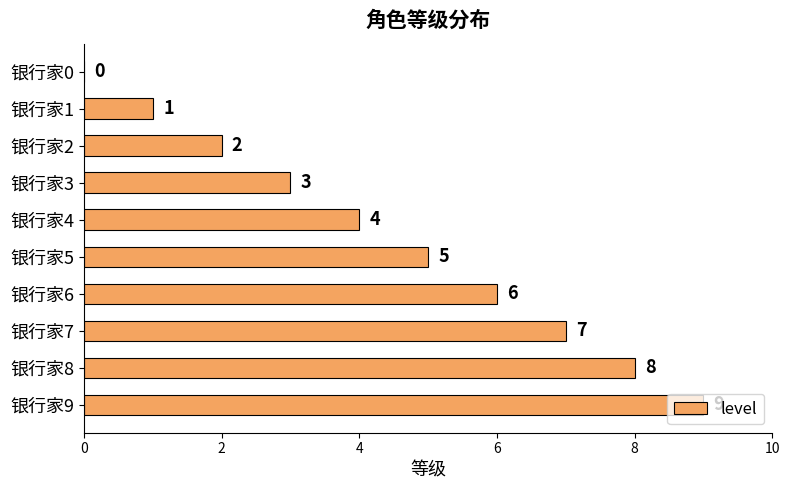

What is the approximate value at 银行家4?

4